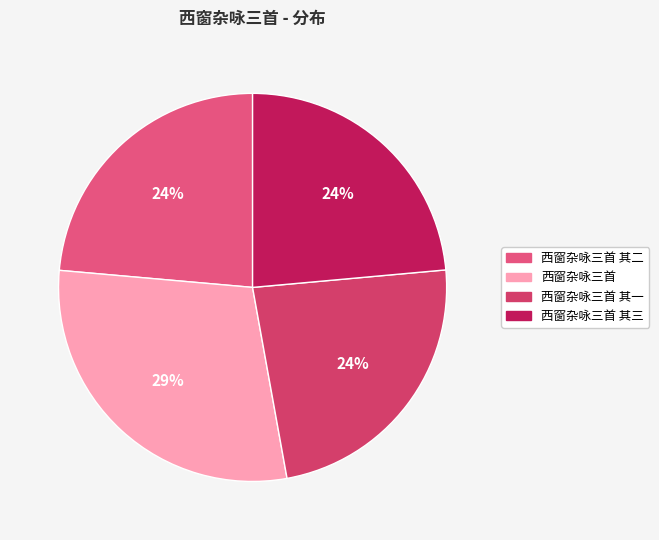

To the nearest percent, what is the average slice percentage?

25%